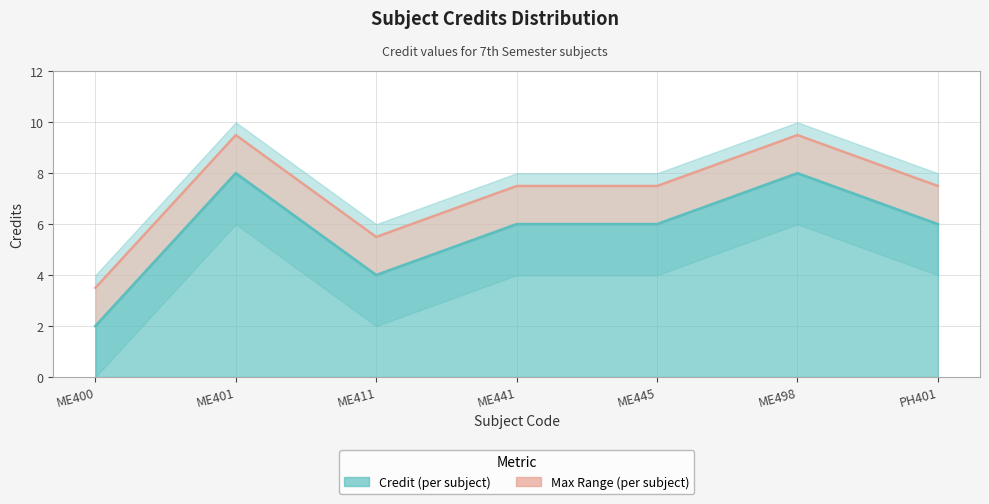

What position from the left is ME445?

5